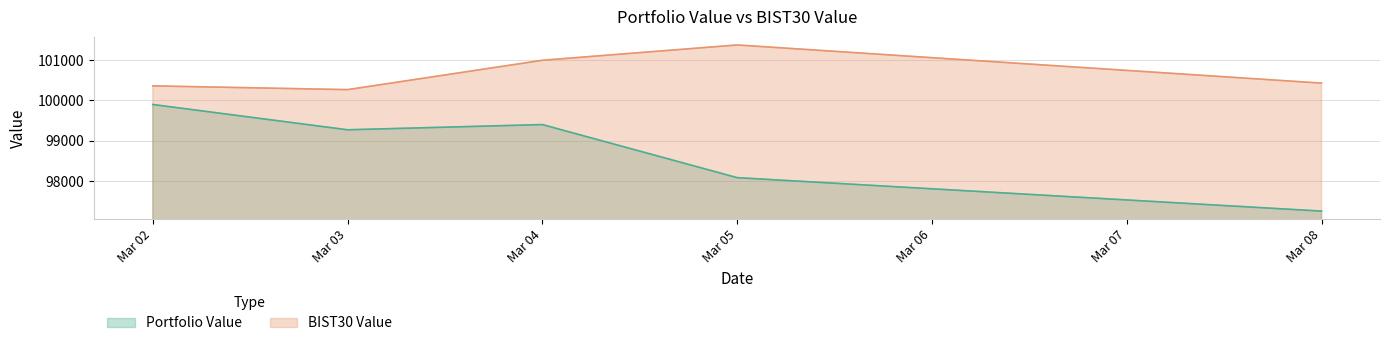

Does the chart have visible grid lines?

Yes